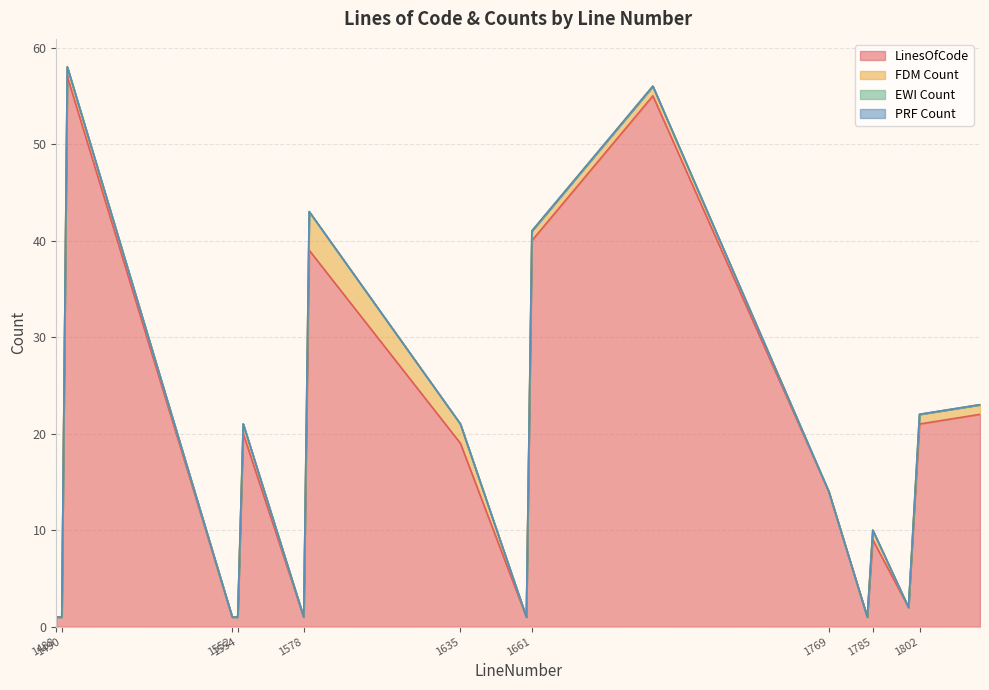

What is the difference between the maximum and minimum values in the LinesOfCode series?

56